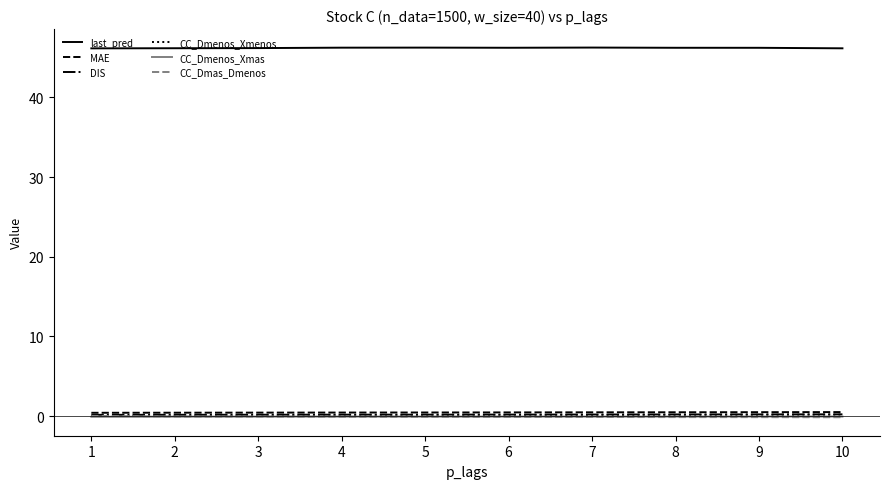

Which series has the largest total across all categories?

last_pred